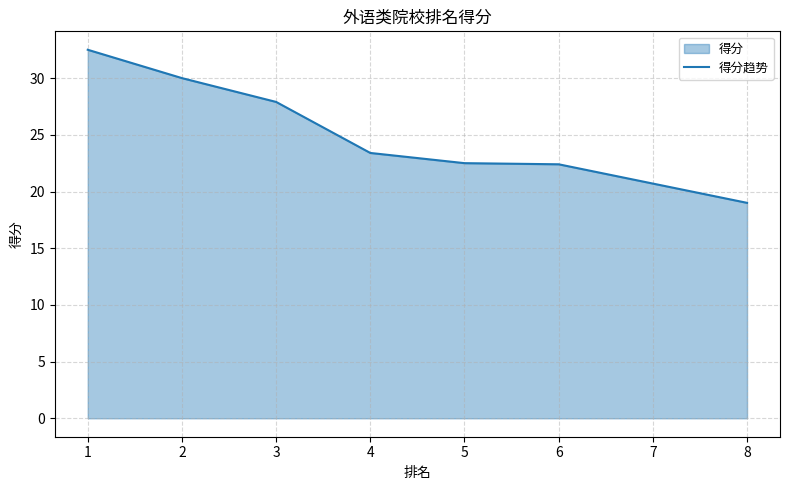

What is the greatest value displayed?

32.5